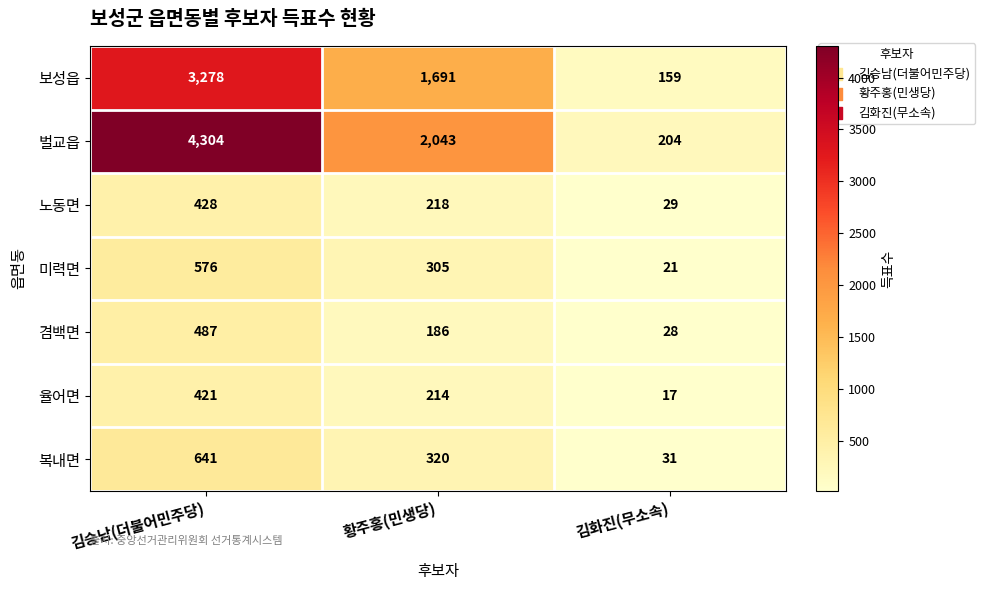

Count the number of categories in the chart.

3